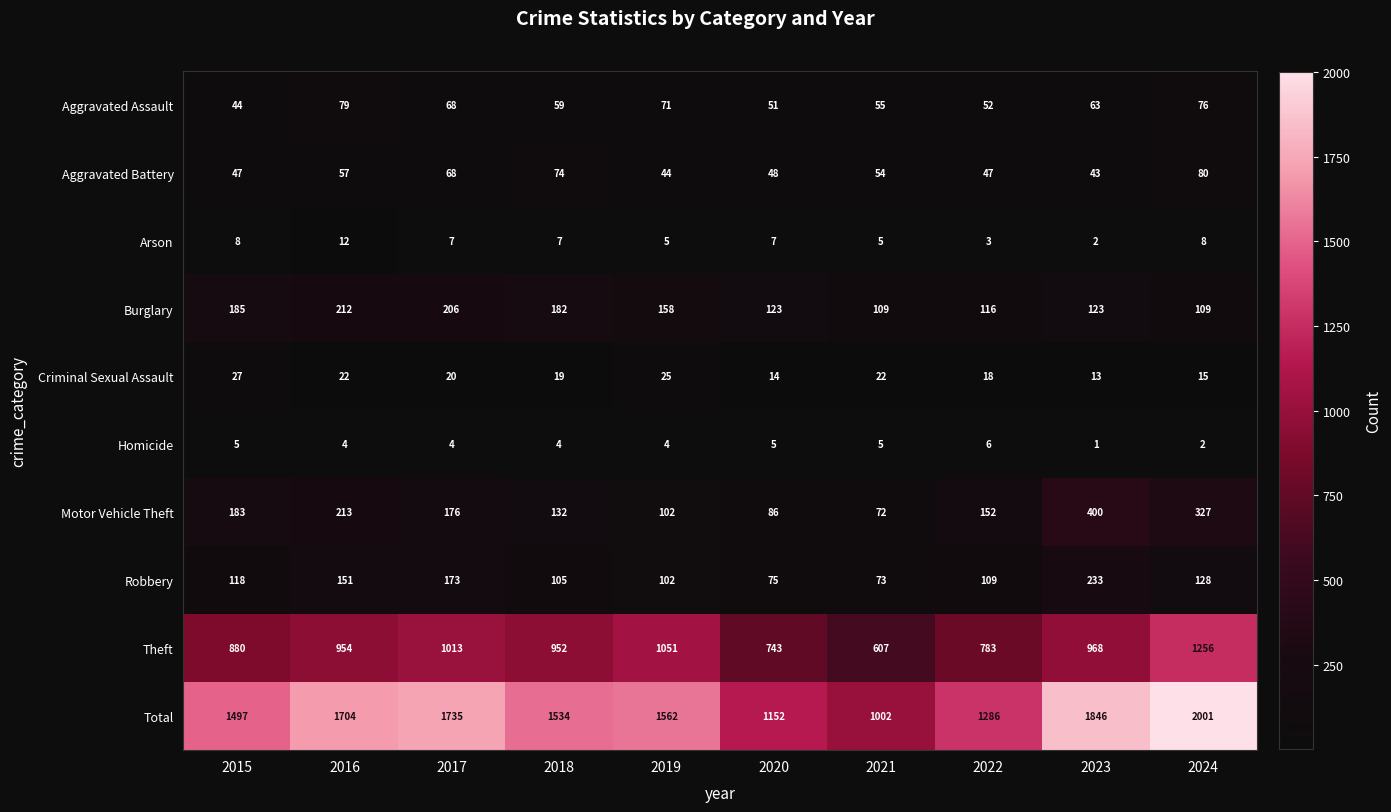

What is the maximum value for Robbery?

233